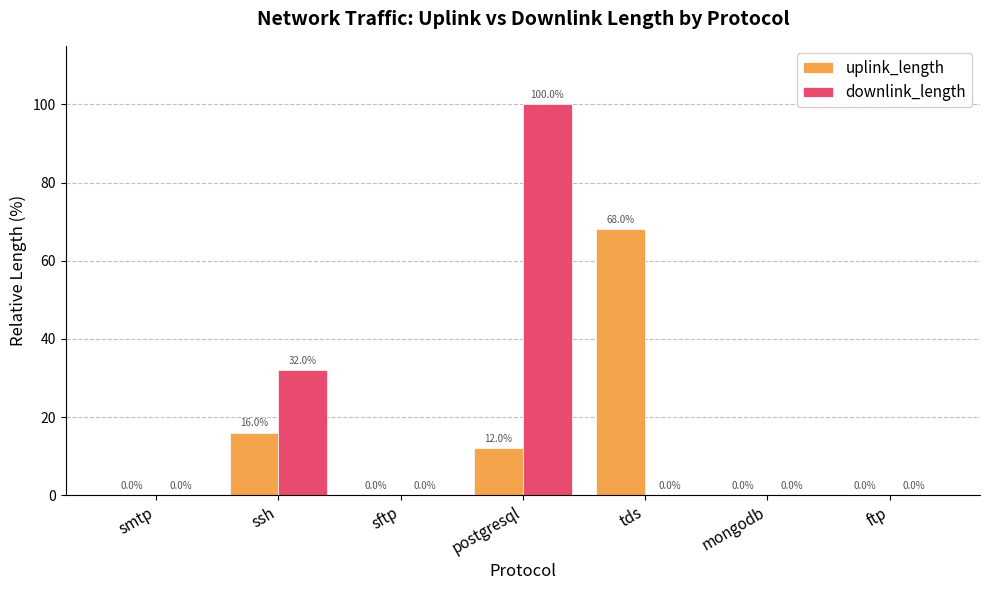

The uplink_length series shows 0.0 at ftp. True or false?

True